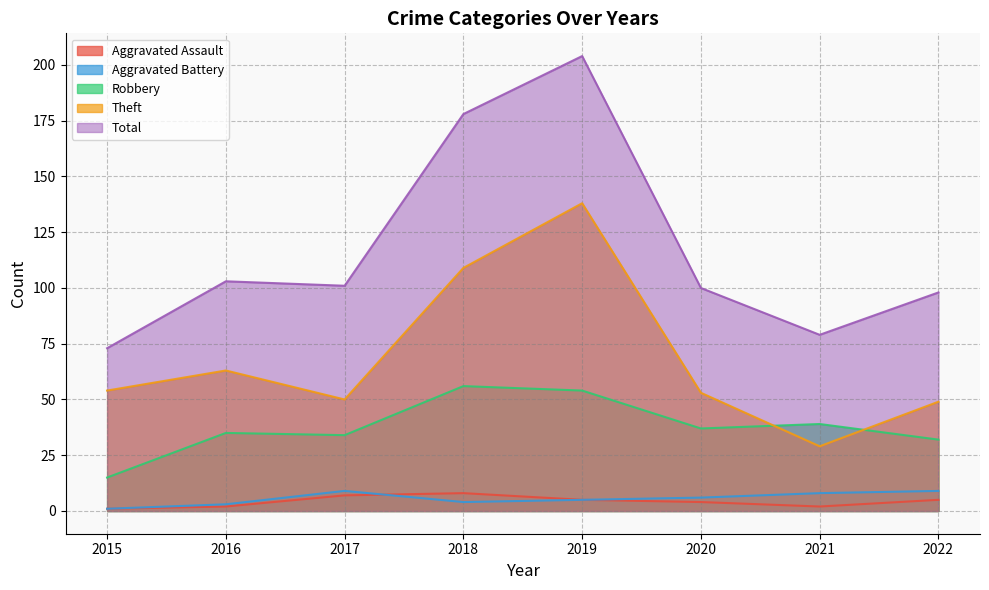

Which series has the largest range (max minus min)?

Total